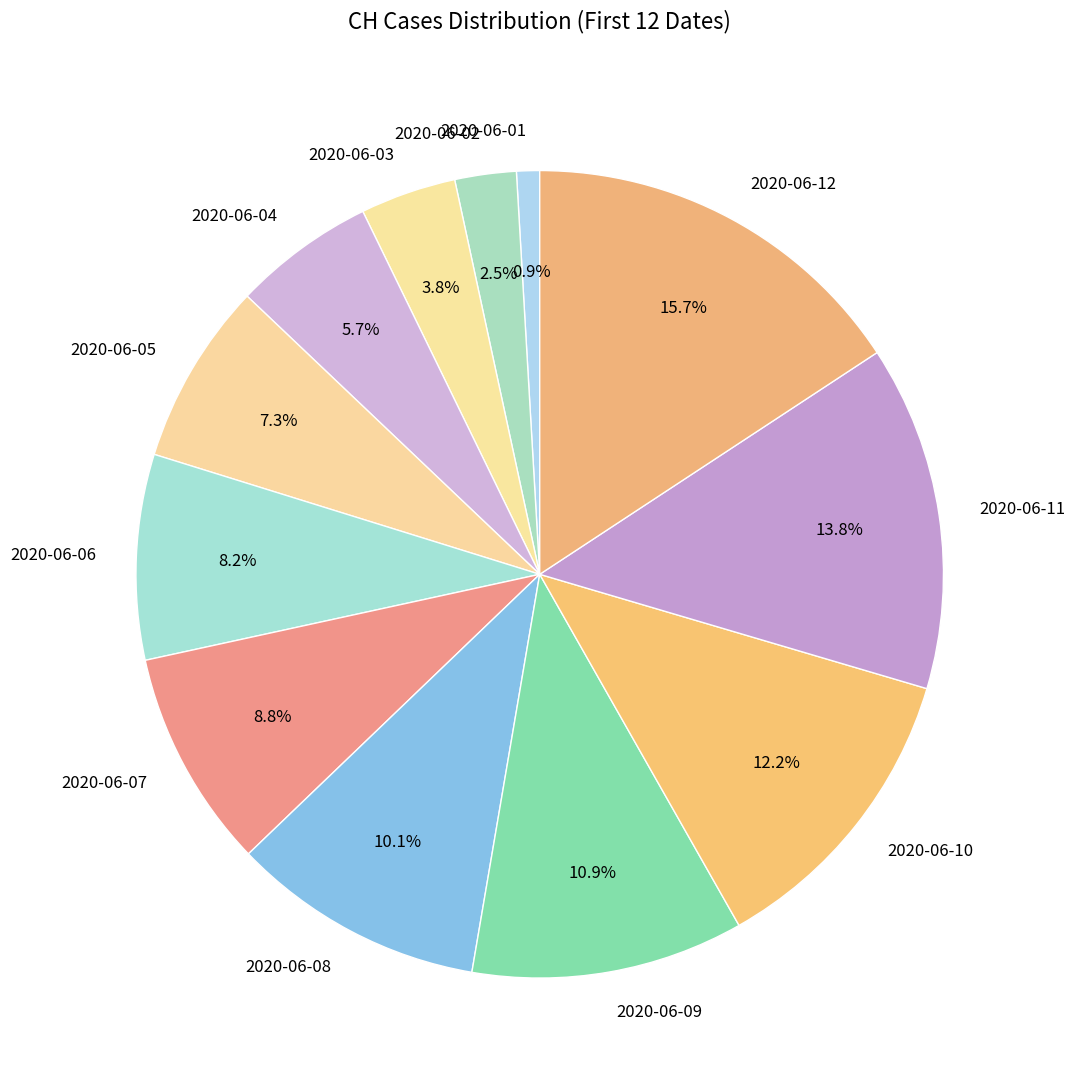

What is the smallest slice in the pie chart?

2020-06-01